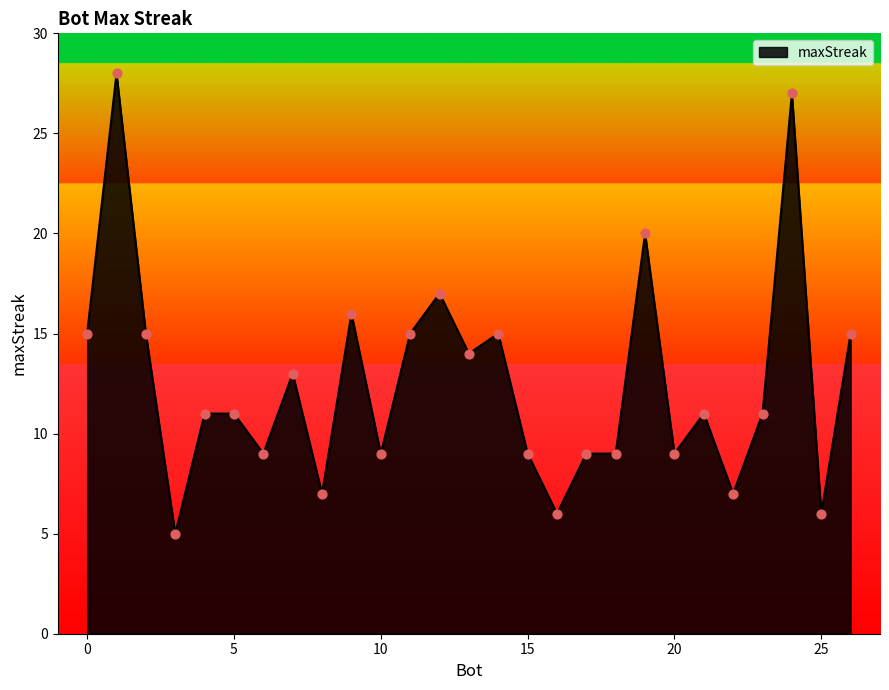

What is the difference between the maximum and minimum values?

23